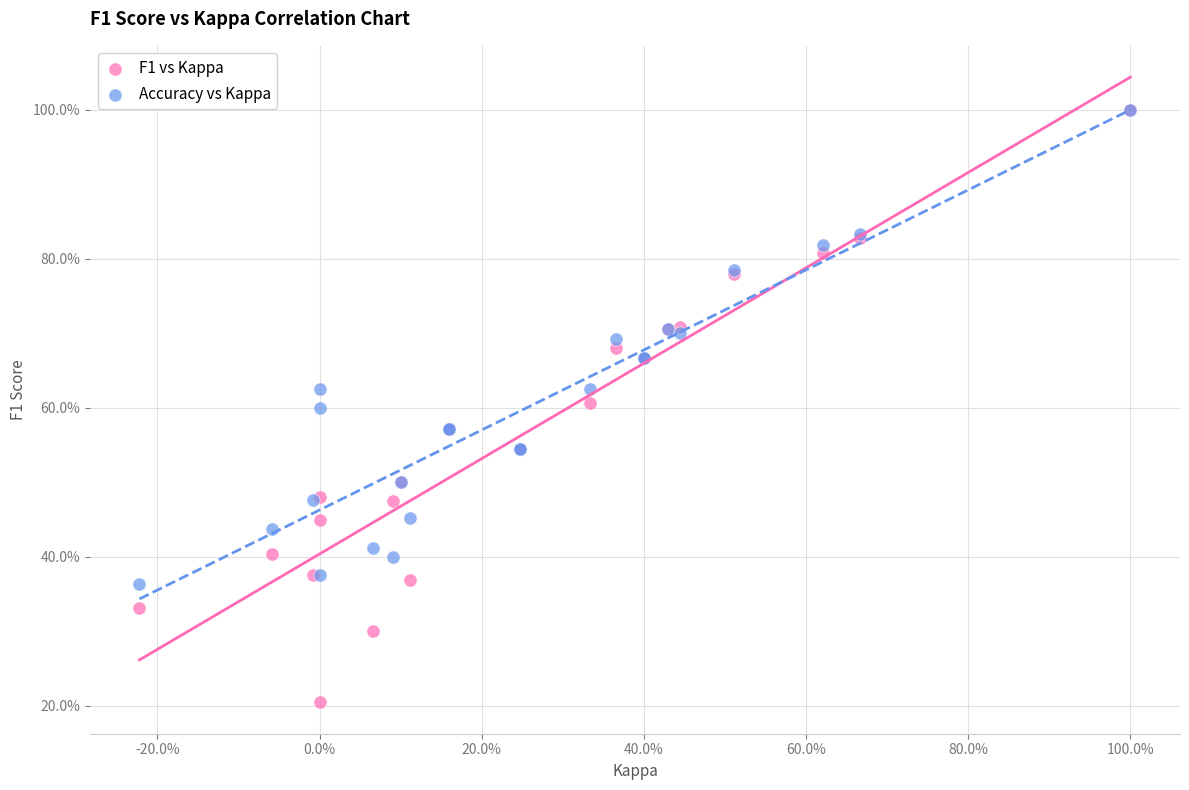

What are all the series names shown in the legend?

F1 vs Kappa, Accuracy vs Kappa